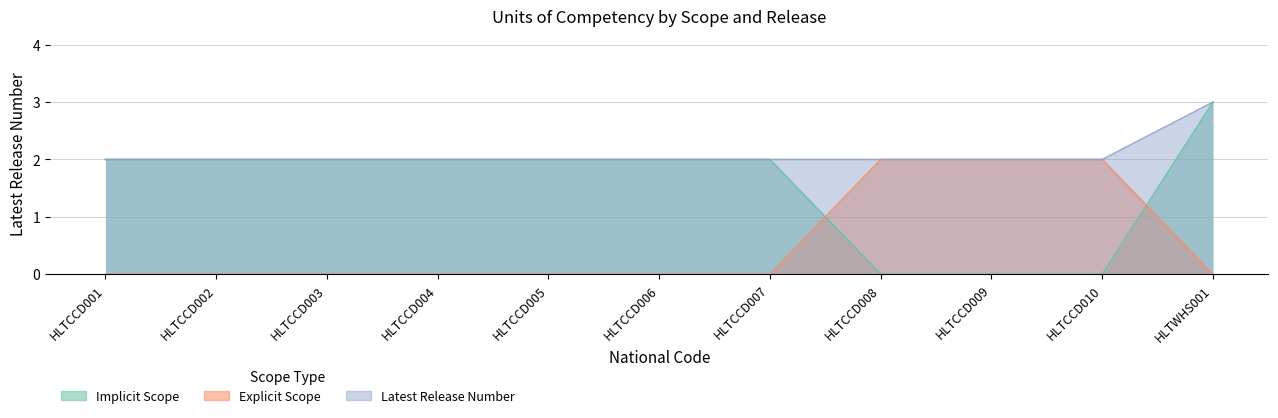

What is the average value of the Explicit Scope series?

1